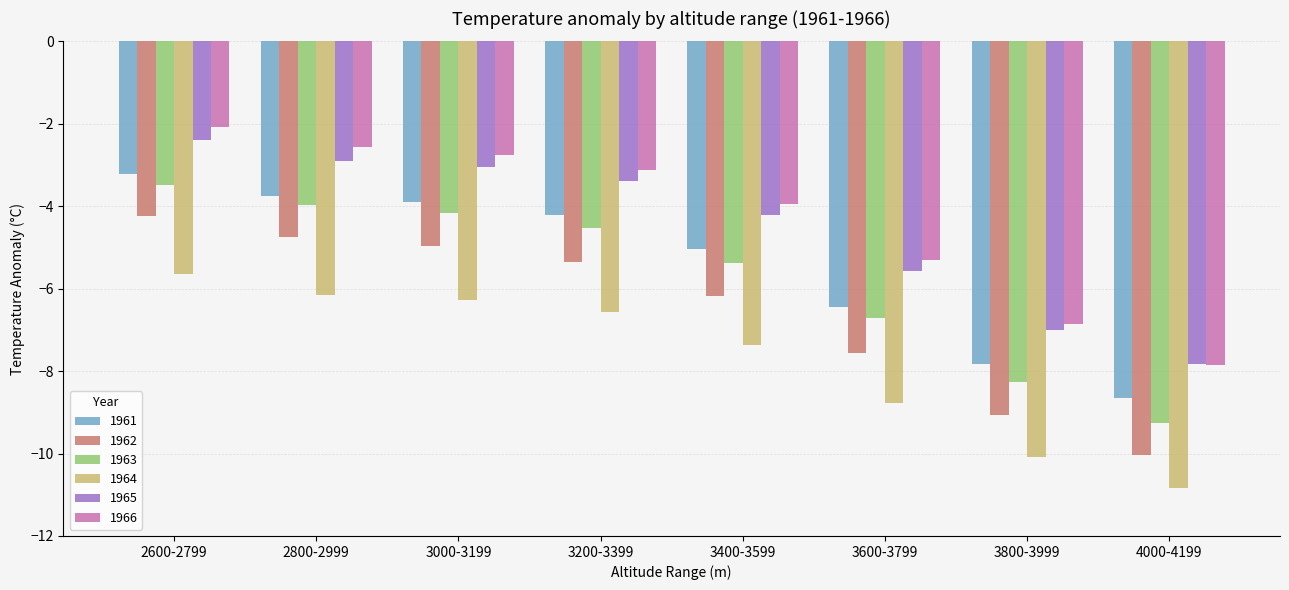

Count the number of categories in the chart.

8